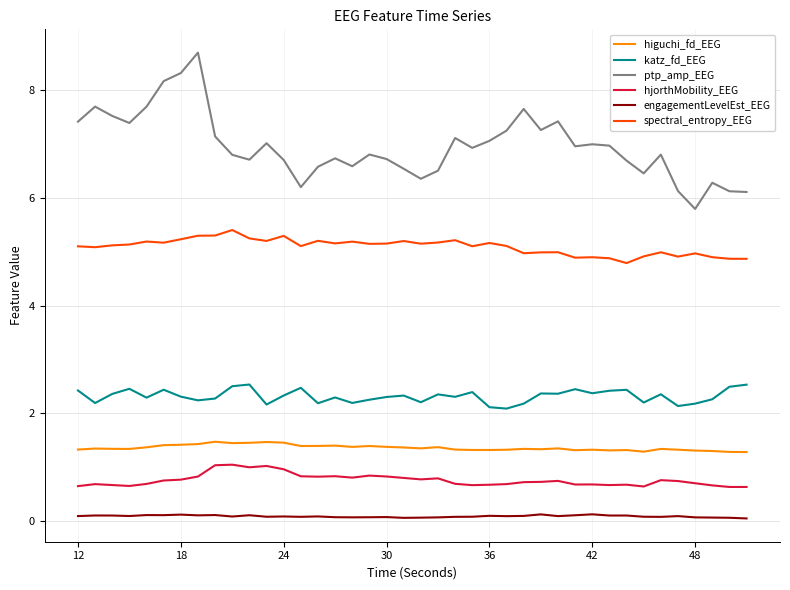

At how many categories does at least one series exceed 3?

40